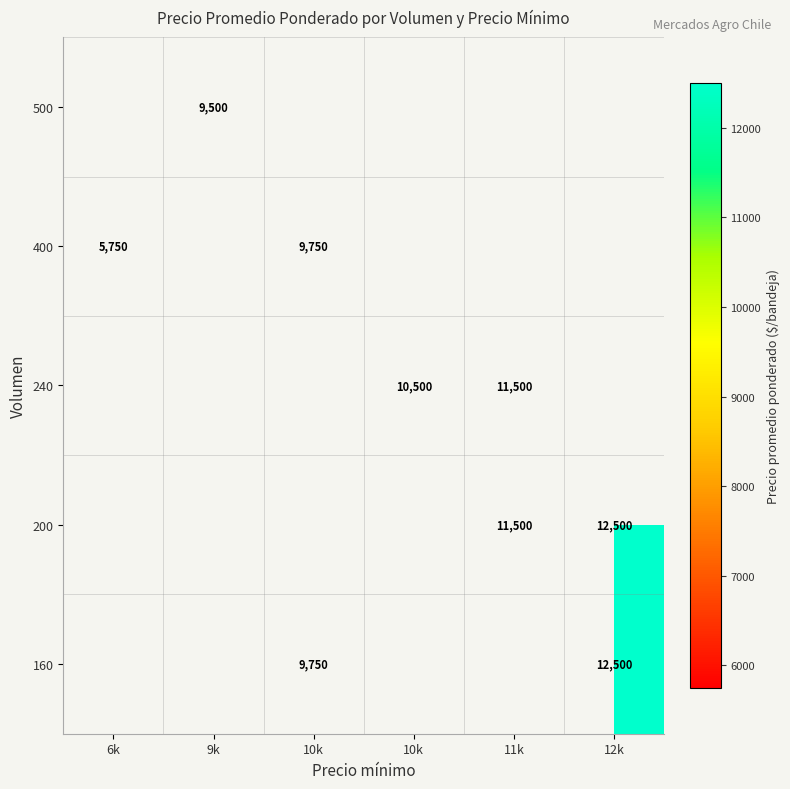

What is the difference between the maximum and minimum values in the 400 series?

4000.0